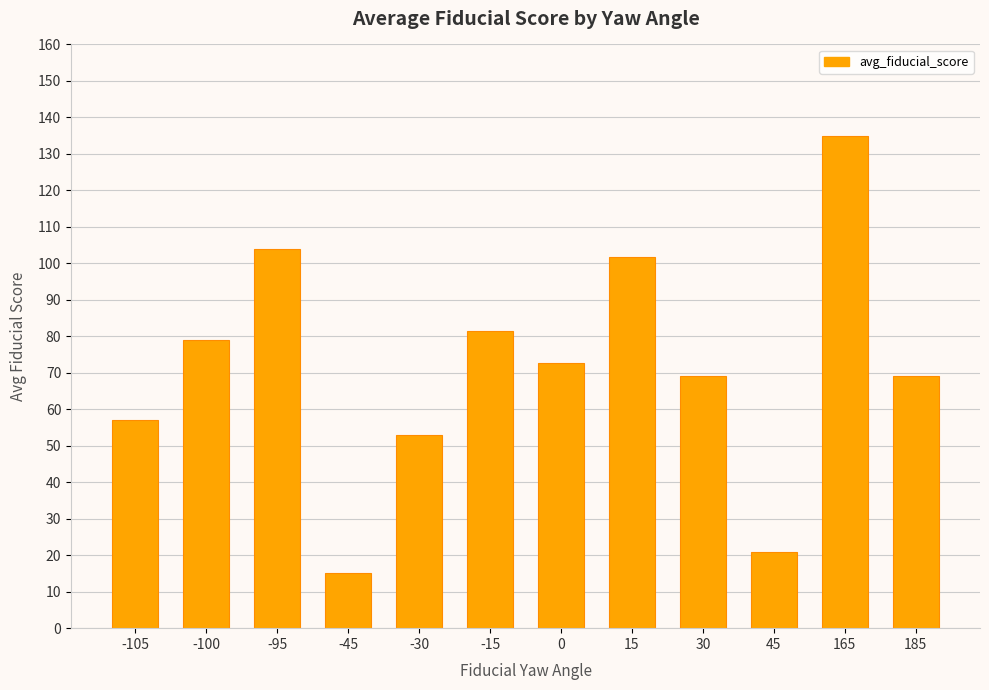

Does the chart contain stacked bars?

No